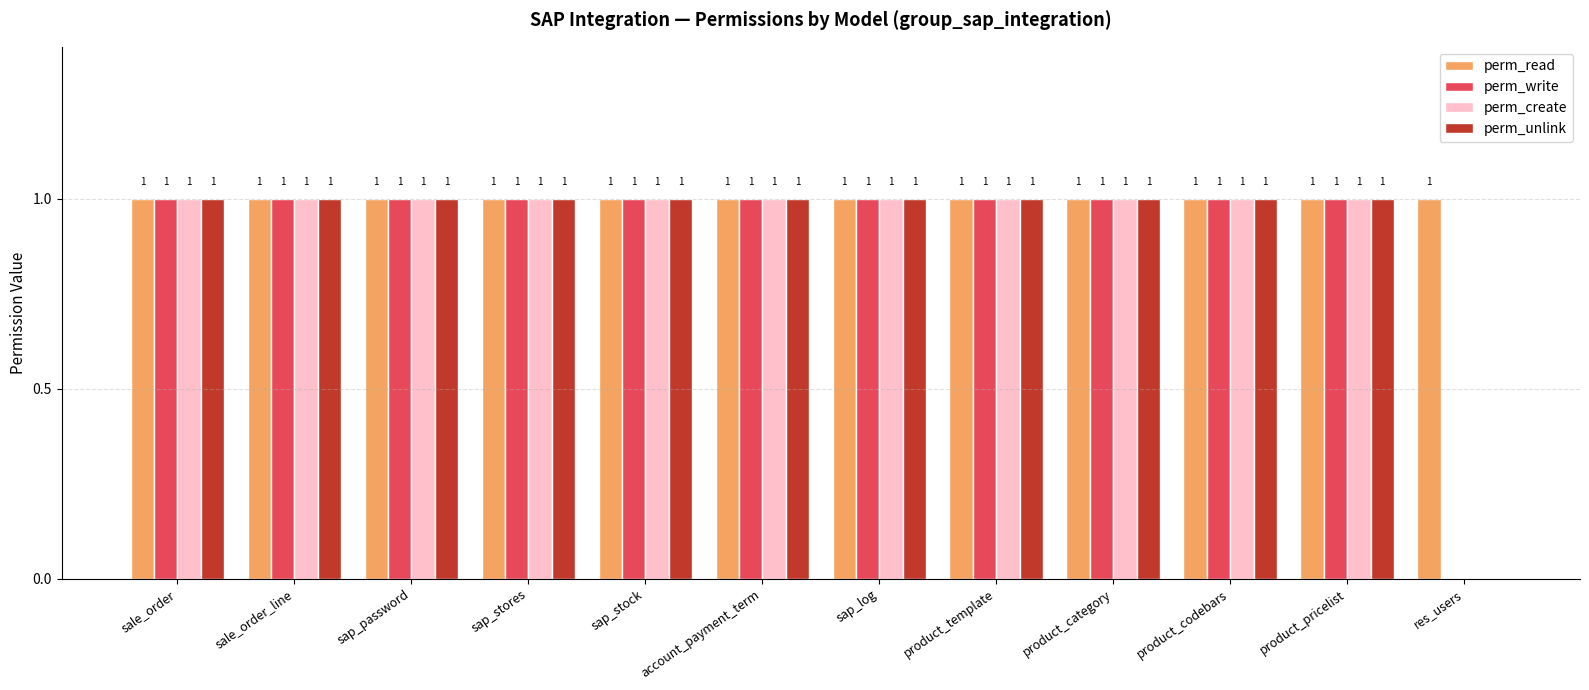

Is it true that perm_write equals 2 at sap_stores?

False